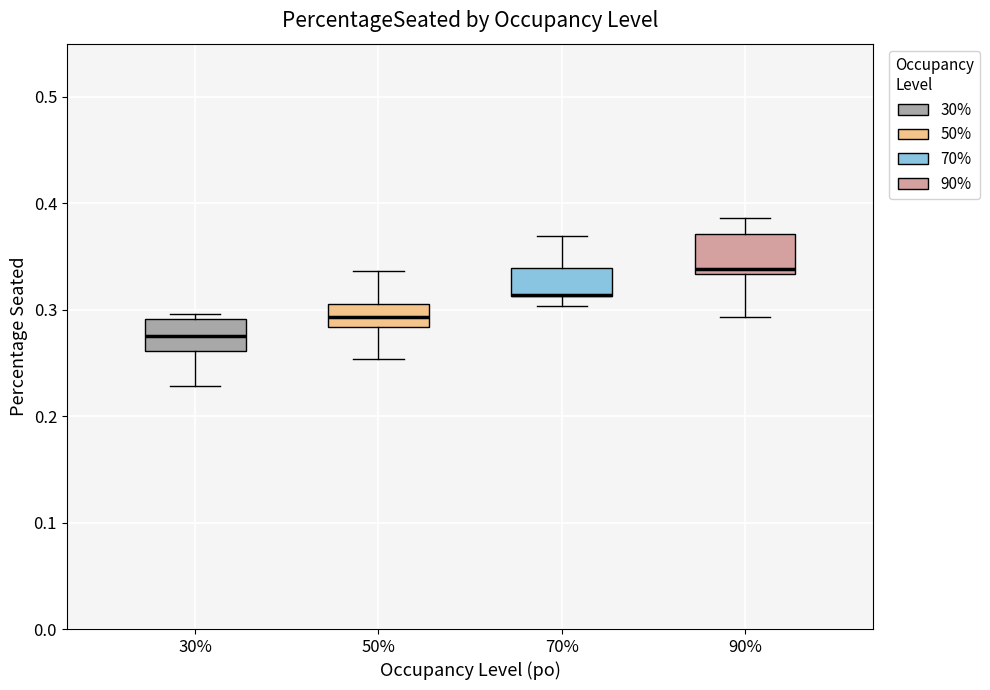

Reading left to right, transcribe this box plot: for each box, give where its median line is, the range the box spans, and where its two whiskers end, as read against the y-axis. The values are not printed on the chart, so give them approximately, as read against the axis.

30%: median 0.28, box 0.26 to 0.29, whiskers 0.23 to 0.30
50%: median 0.29, box 0.28 to 0.31, whiskers 0.25 to 0.34
70%: median 0.31 (drawn on the box's lower edge), box 0.31 to 0.34, whiskers 0.30 to 0.37
90%: median 0.34, box 0.33 to 0.37, whiskers 0.29 to 0.39